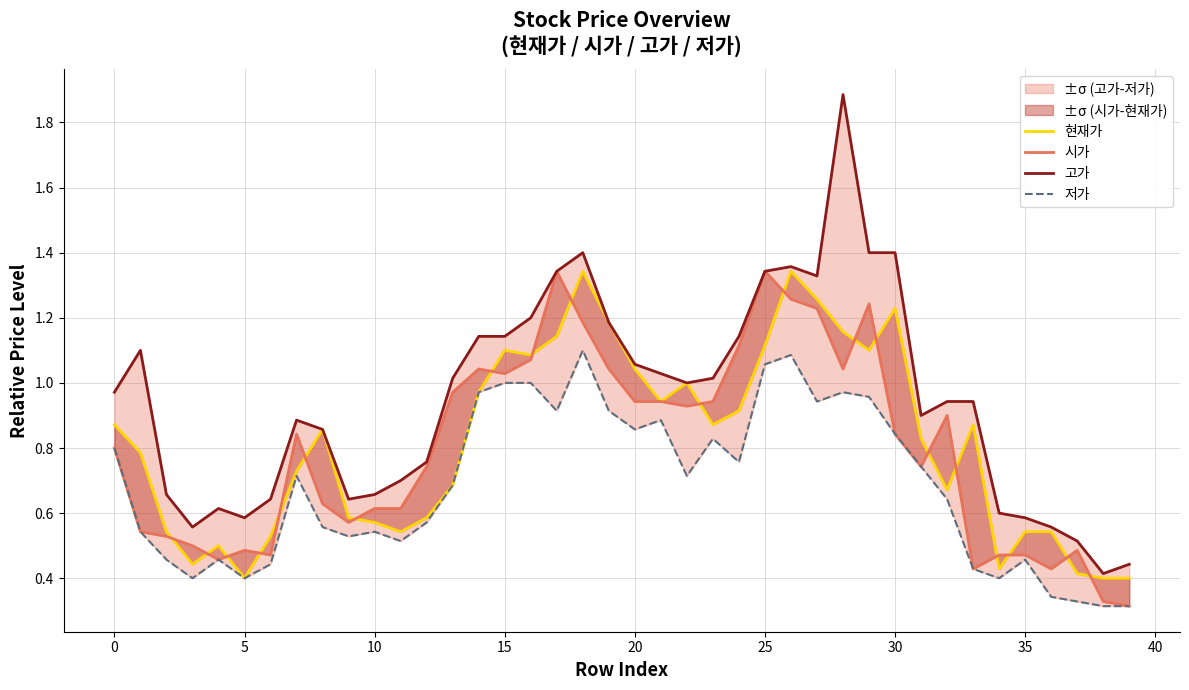

Which series has the largest total across all categories?

고가